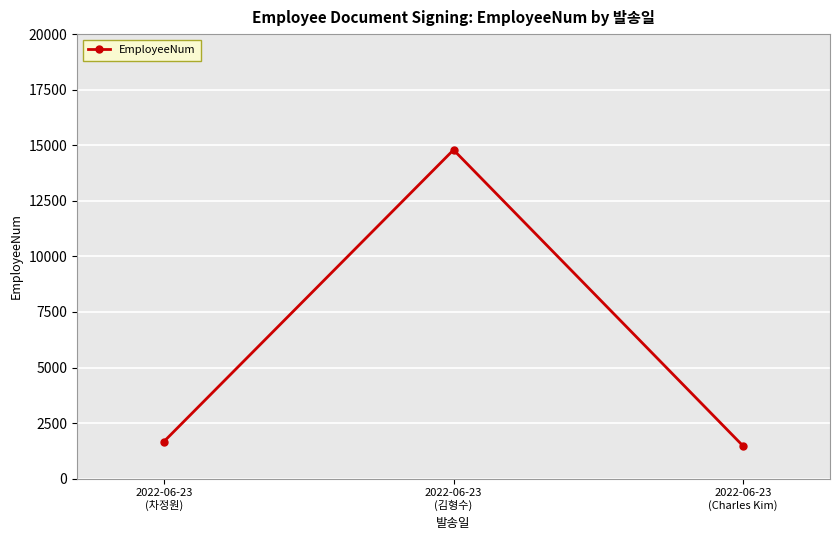

What is the ratio of the value at 2022-06-23
(김형수) to the value at 2022-06-23
(차정원)?

8.9